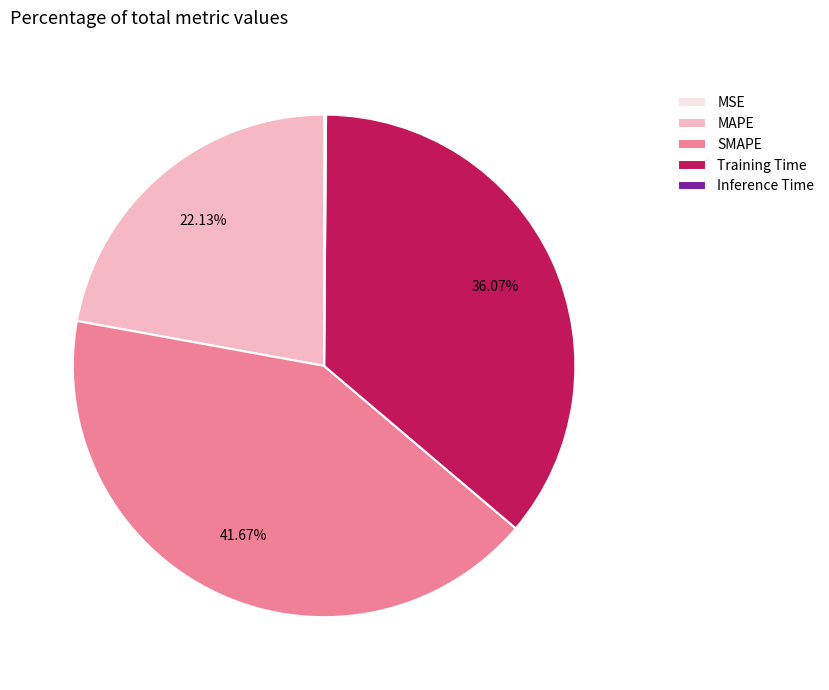

Between MAPE and SMAPE, which is larger?

SMAPE